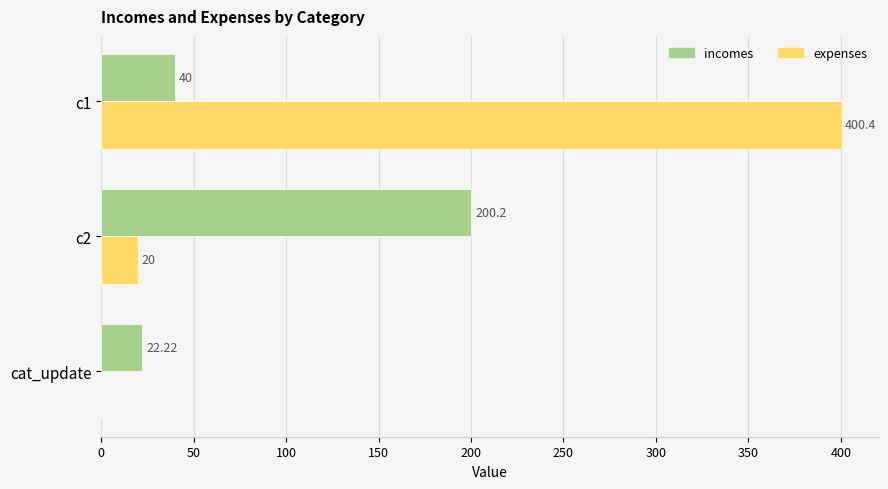

Between c2 and cat_update, which series saw the biggest shift?

incomes